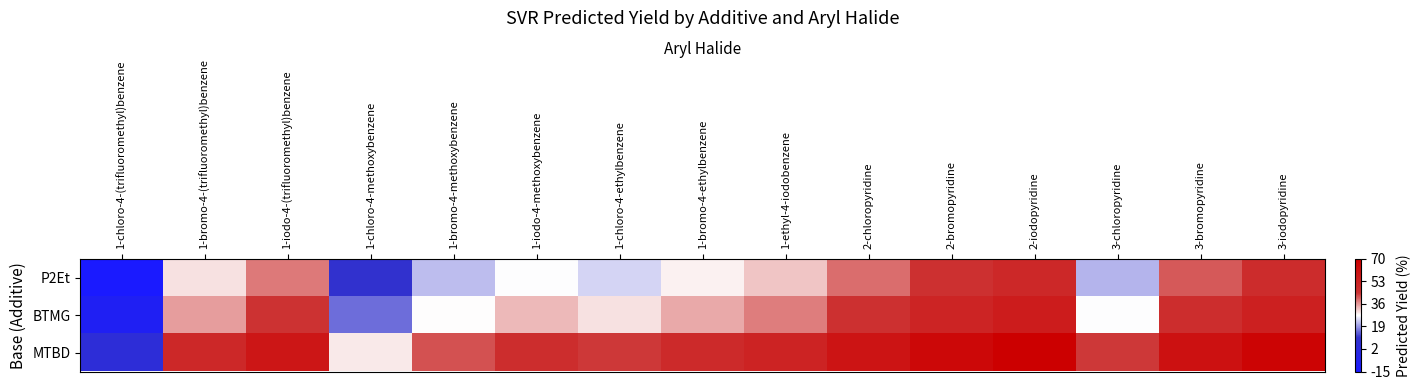

Which category has the highest value across all series?

2-iodopyridine